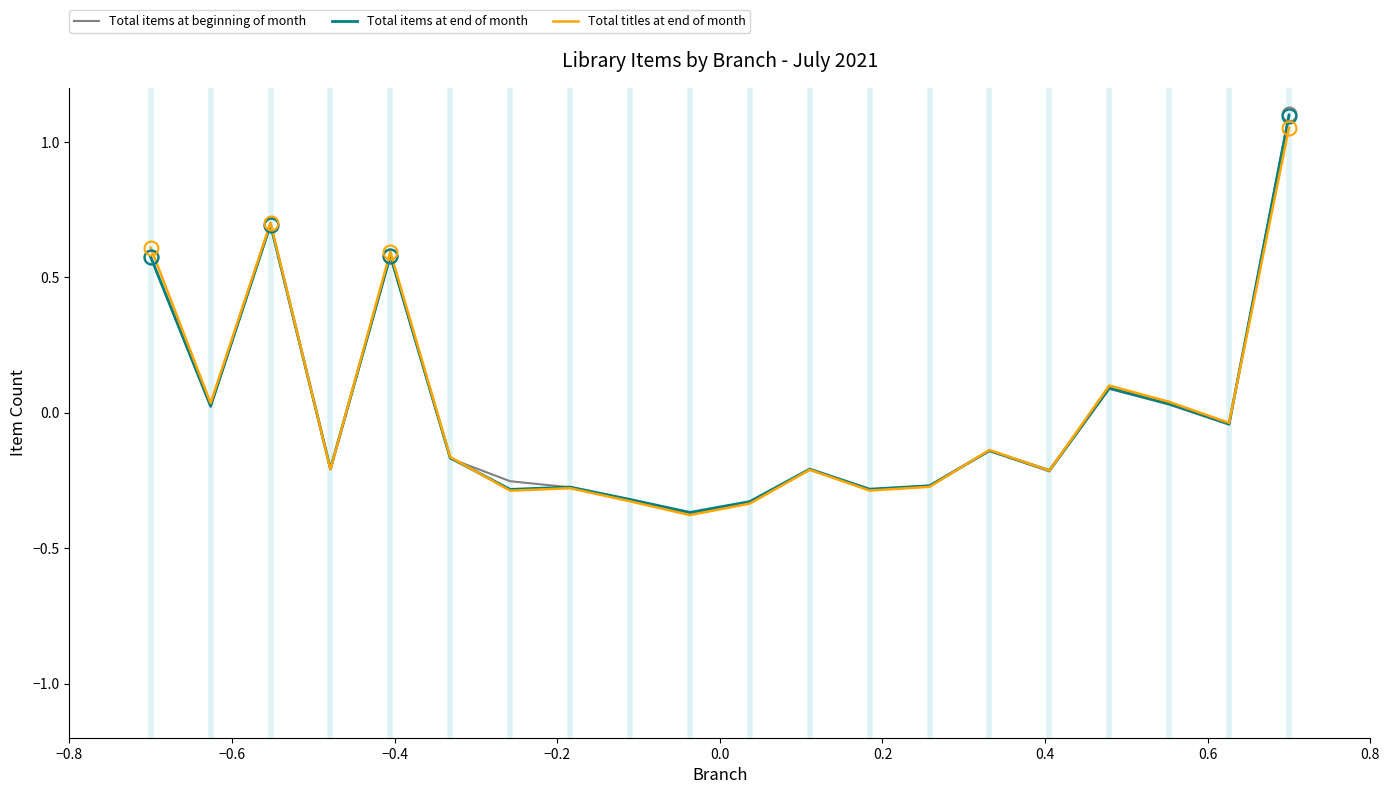

How many lines are shown in the chart?

3